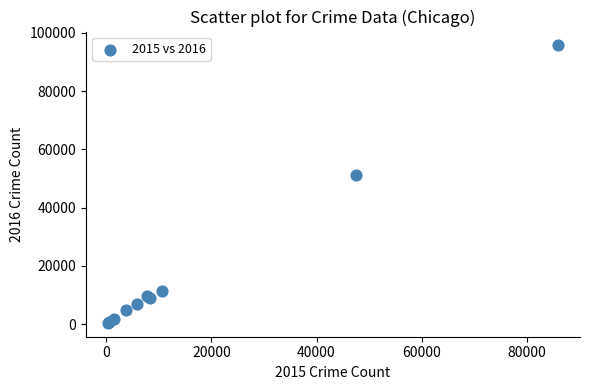

What Y value in the scatter plot is closest to 48071?

51084